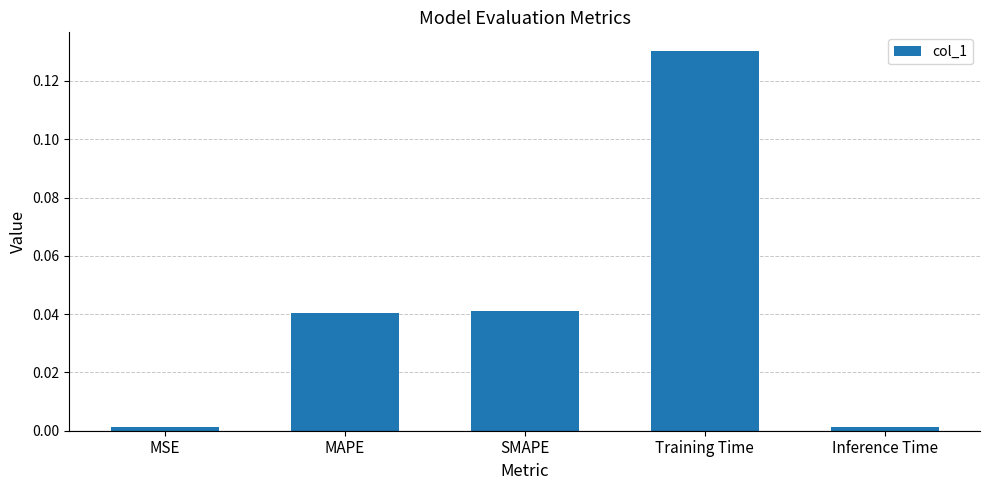

What position from the right is Training Time?

2